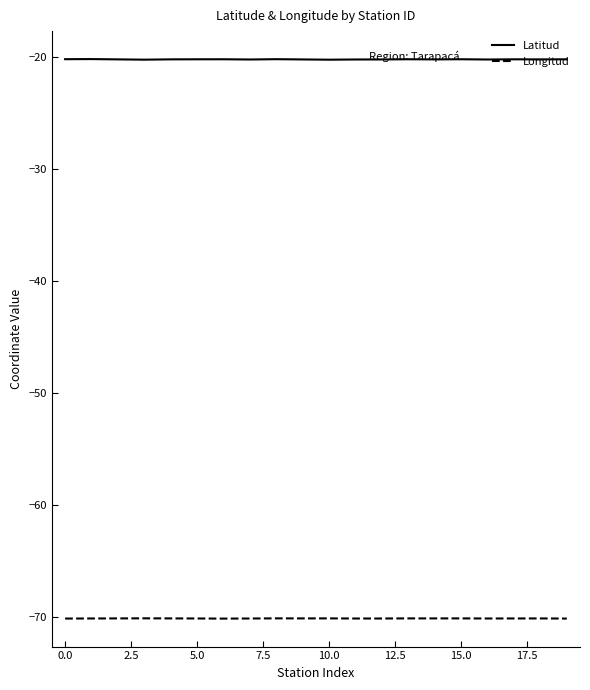

How many distinct data groups are displayed?

2